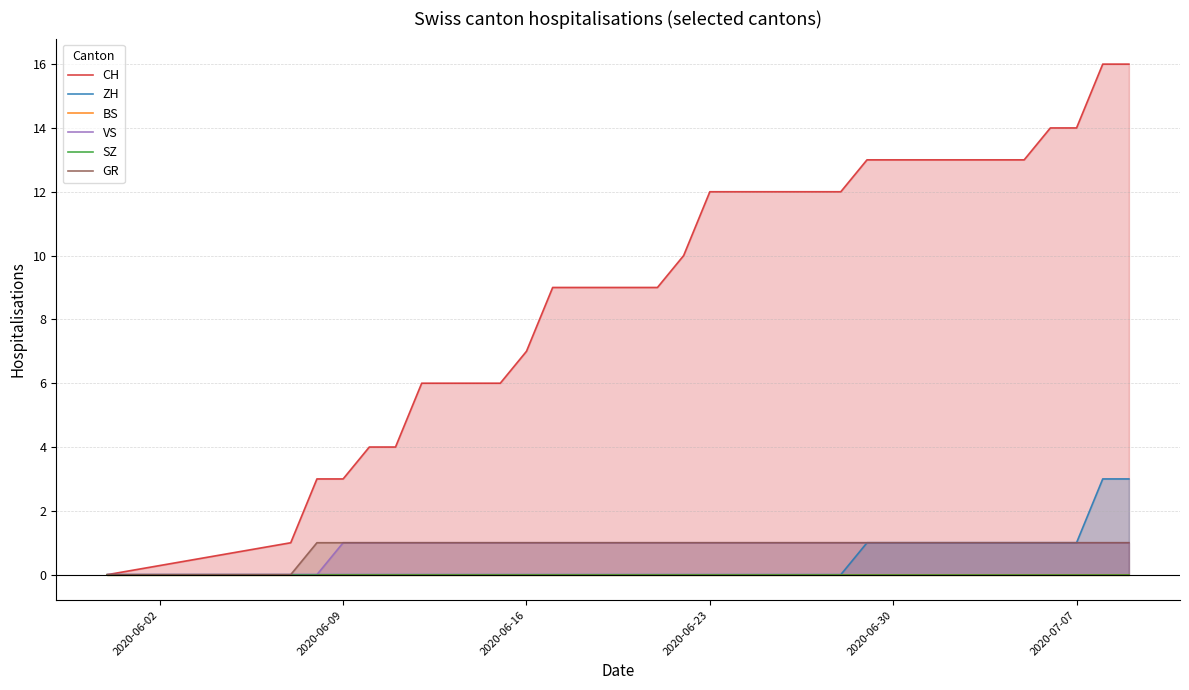

What is the maximum value for ZH?

3